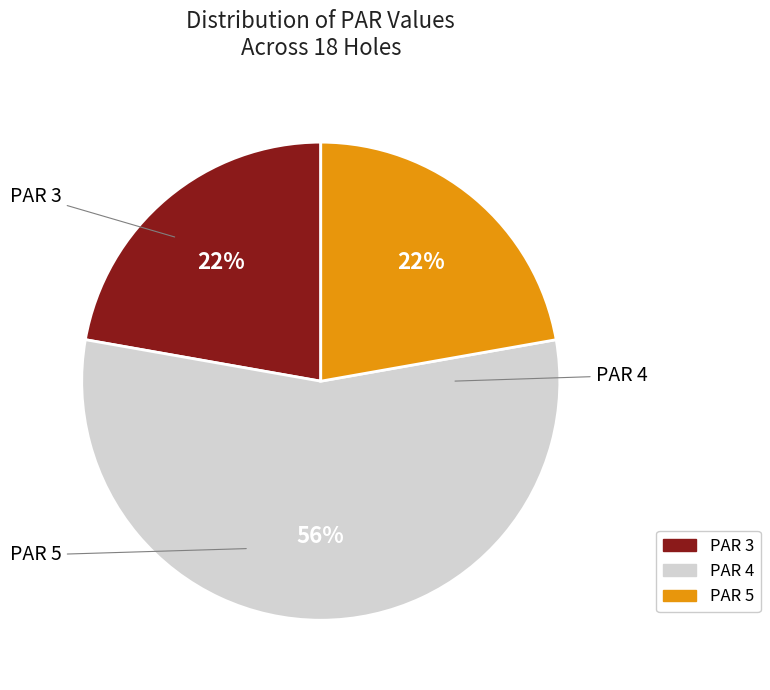

Which slice is the largest?

4